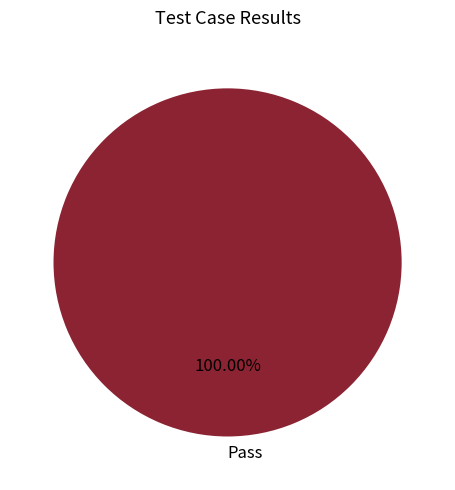

Rank the categories by value from lowest to highest.

Pass